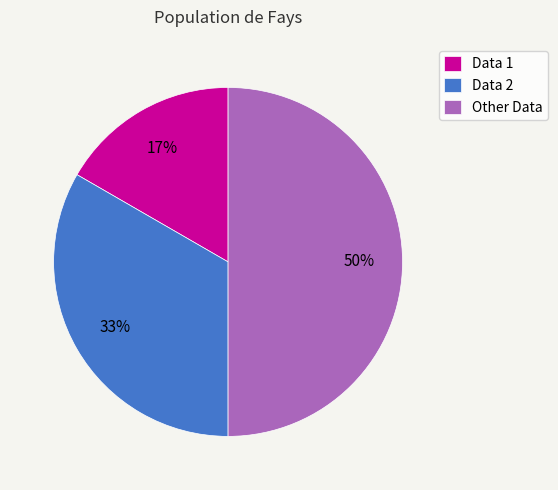

To the nearest percent, what percentage of the pie is Other Data?

50%